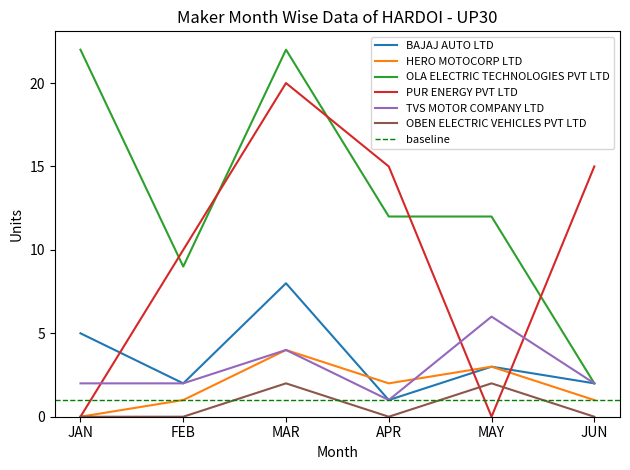

What position from the left is FEB?

2